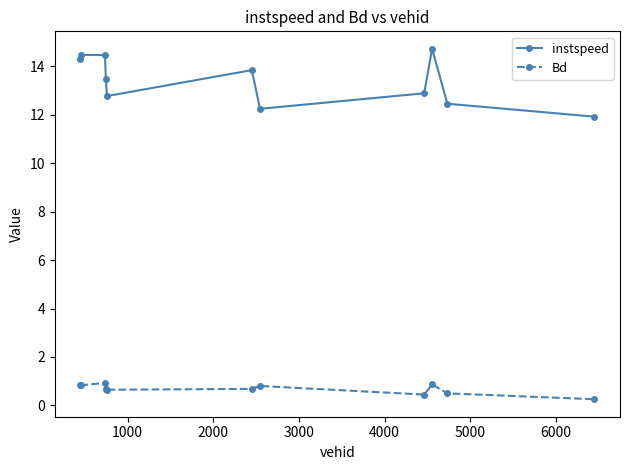

What are all the series names shown in the legend?

instspeed, Bd